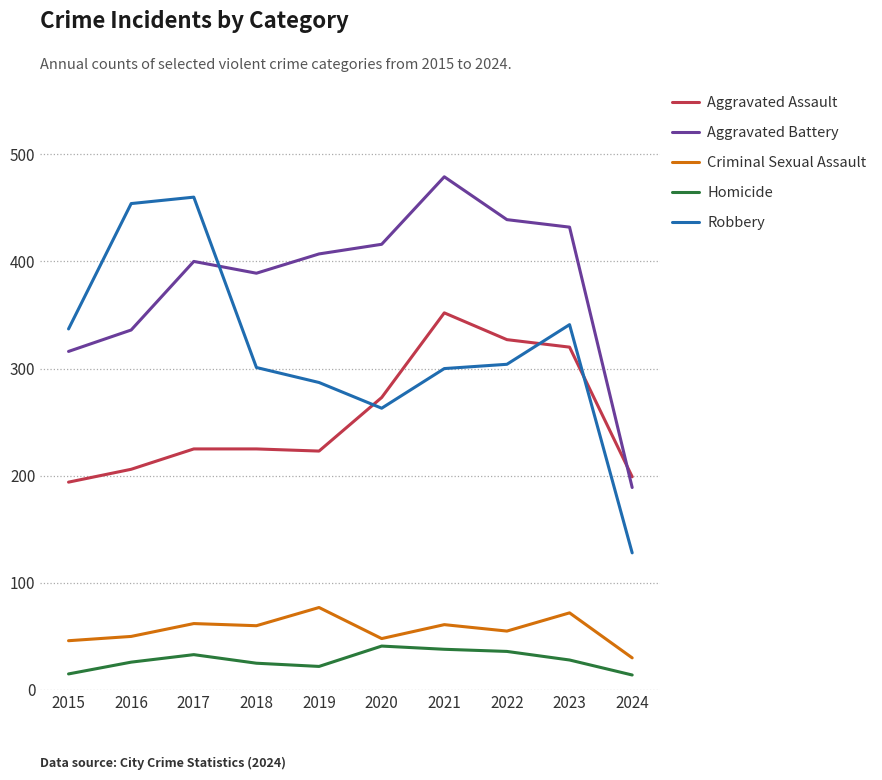

Is the value of Robbery at 2021 greater than the value of Criminal Sexual Assault at 2022?

Yes